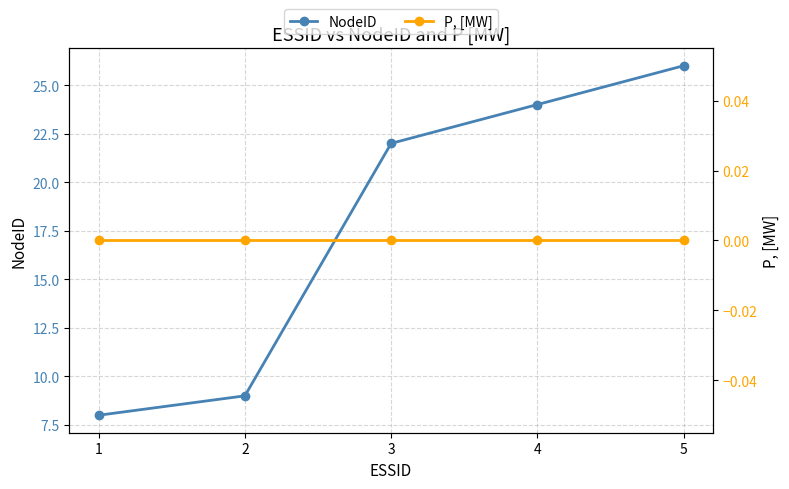

Reading right to left, extract all data points from this chart.

NodeID: 5=26	4=24	3=22	2=9	1=8
P, [MW]: 5=0	4=0	3=0	2=0	1=0